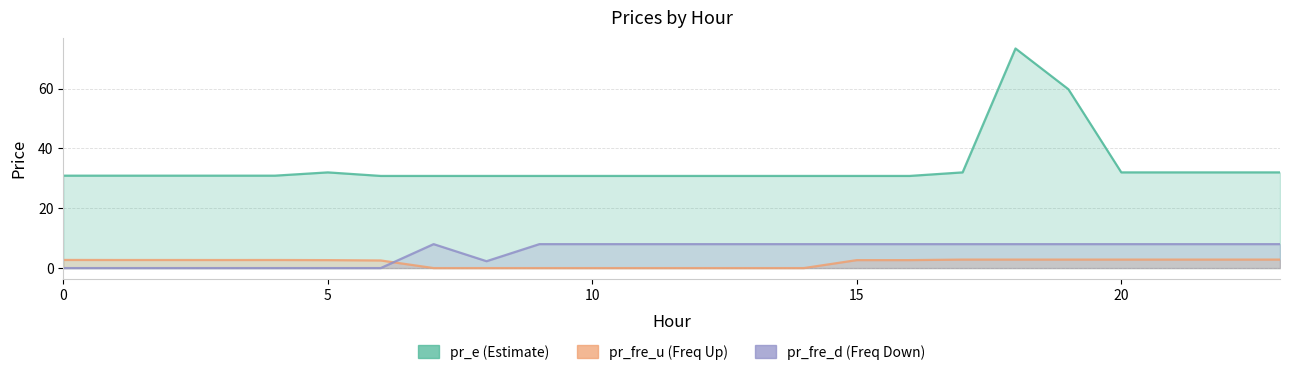

Which series has the largest range (max minus min)?

pr_e